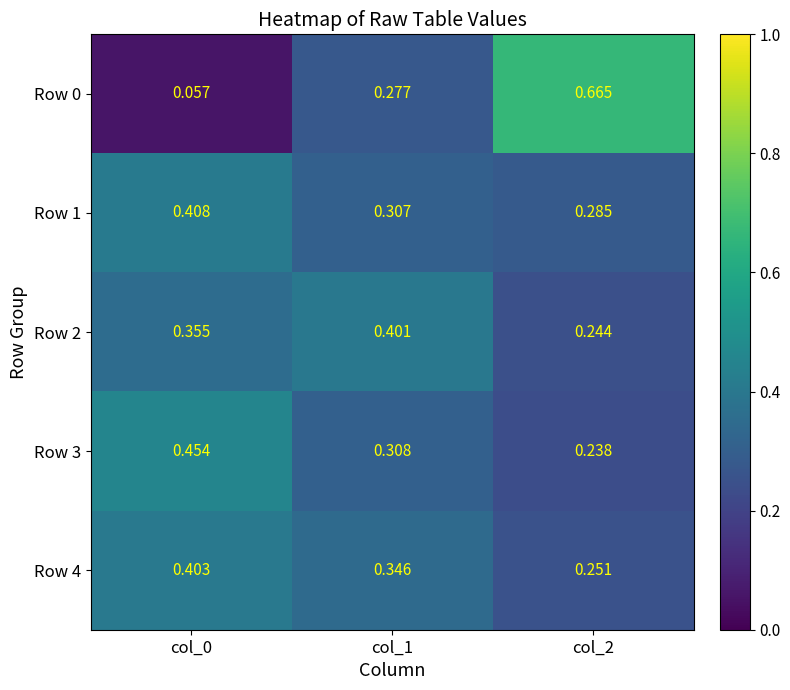

Count the number of data series in this chart.

5